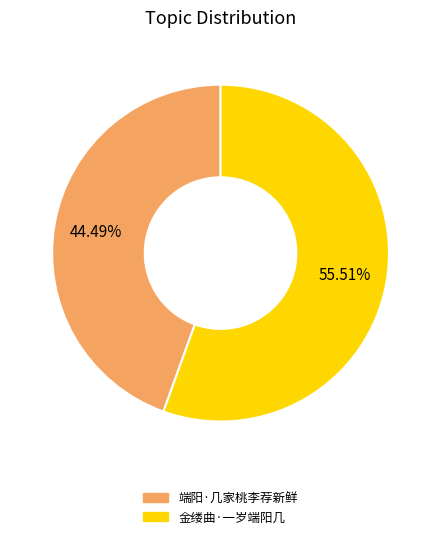

Which slice is the smallest?

端阳·几家桃李荐新鲜